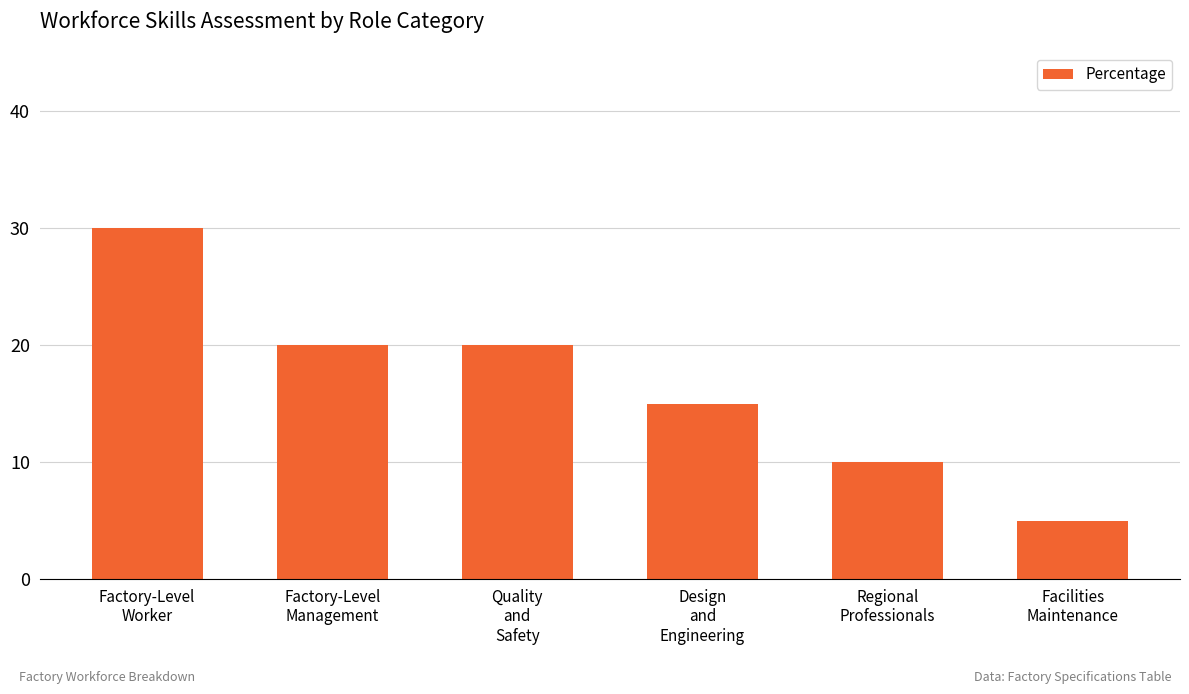

What is the change in value from Factory-Level
Management to Regional
Professionals?

-10